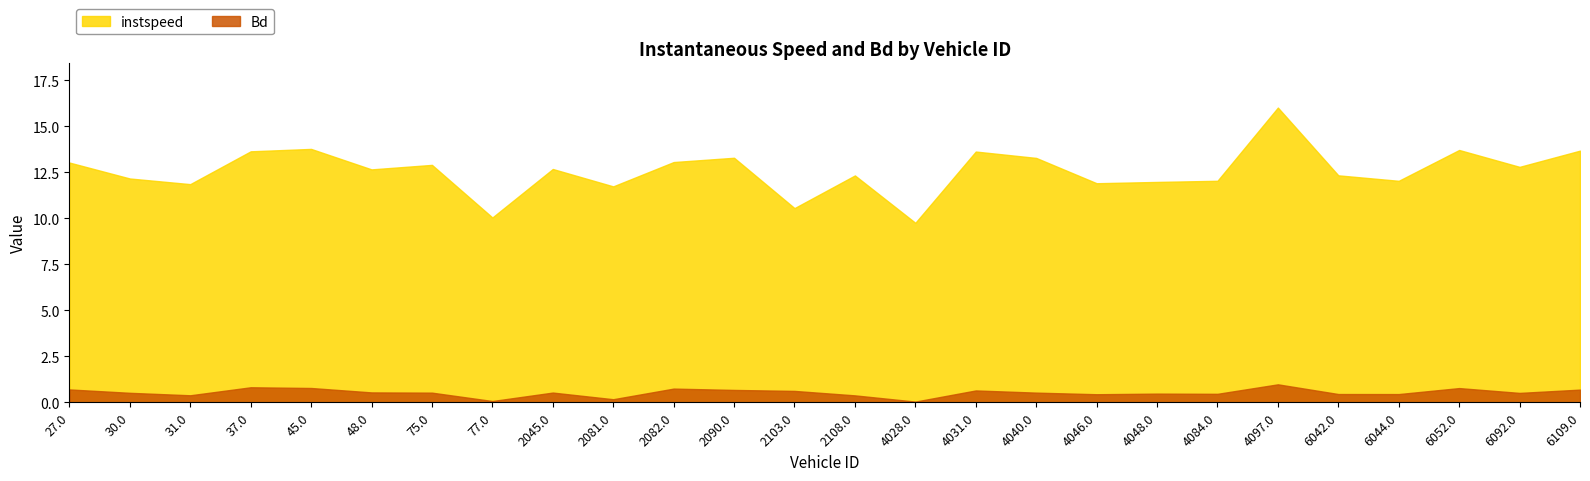

True or false: instspeed has a value of 5.5 at 4046.0.

False